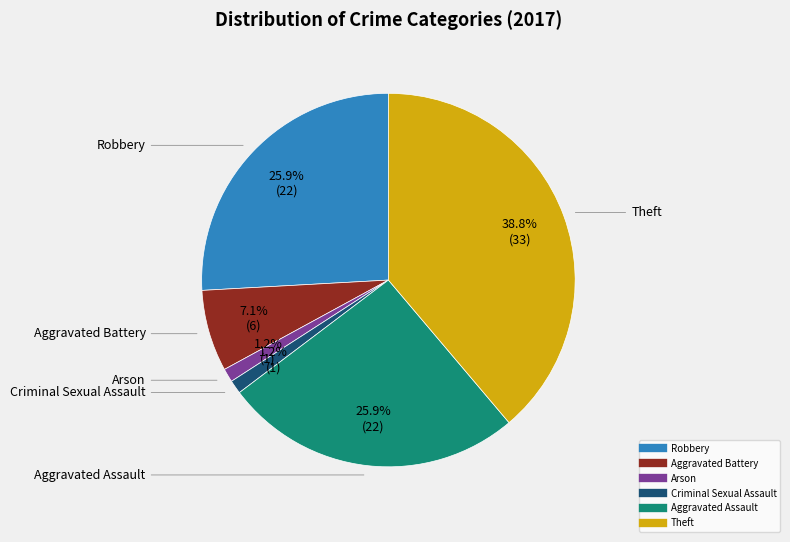

What portion of the pie excludes Robbery?

74.1%